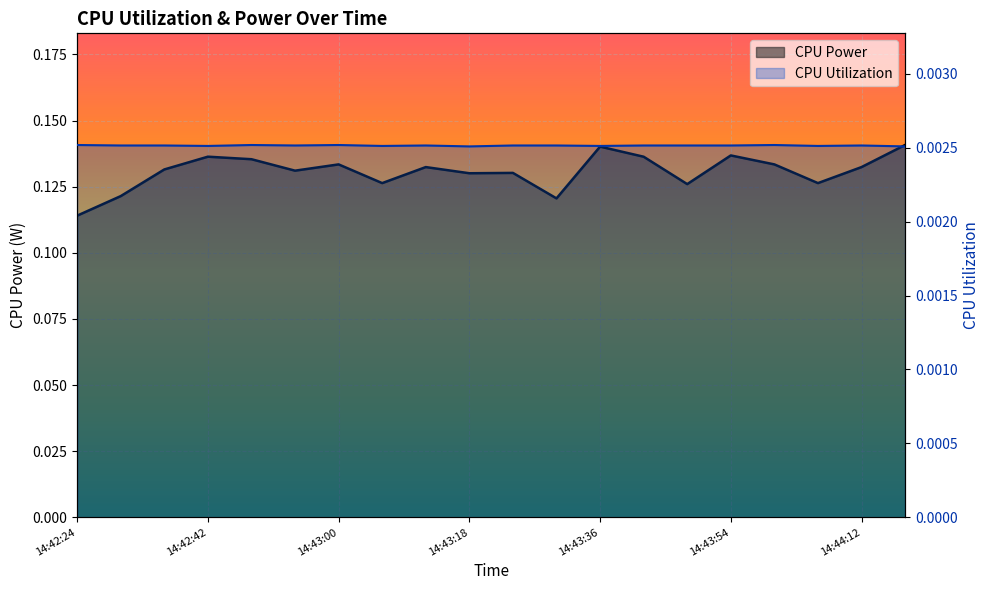

Reading left to right, list all the values displayed in this chart.

CPU Power: 14:42:24=0.1	14:42:30=0.1	14:42:36=0.1	14:42:42=0.1	14:42:48=0.1	14:42:54=0.1	14:43:00=0.1	14:43:06=0.1	14:43:12=0.1	14:43:18=0.1	14:43:24=0.1	14:43:30=0.1	14:43:36=0.1	14:43:42=0.1	14:43:48=0.1	14:43:54=0.1	14:44:00=0.1	14:44:06=0.1	14:44:12=0.1	14:44:18=0.1
CPU Utilization: 14:42:24=0.0	14:42:30=0.0	14:42:36=0.0	14:42:42=0.0	14:42:48=0.0	14:42:54=0.0	14:43:00=0.0	14:43:06=0.0	14:43:12=0.0	14:43:18=0.0	14:43:24=0.0	14:43:30=0.0	14:43:36=0.0	14:43:42=0.0	14:43:48=0.0	14:43:54=0.0	14:44:00=0.0	14:44:06=0.0	14:44:12=0.0	14:44:18=0.0